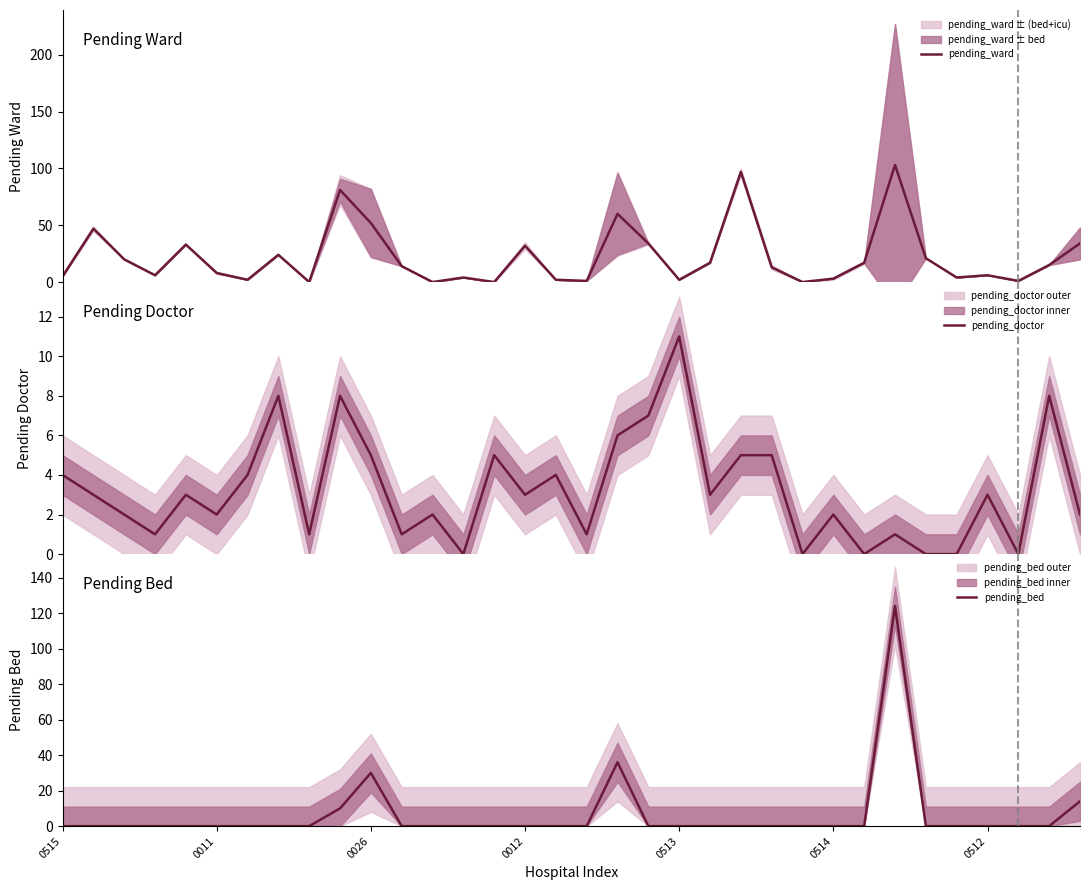

Rank the series by their maximum value, from highest to lowest.

pending_bed, pending_ward, pending_doctor